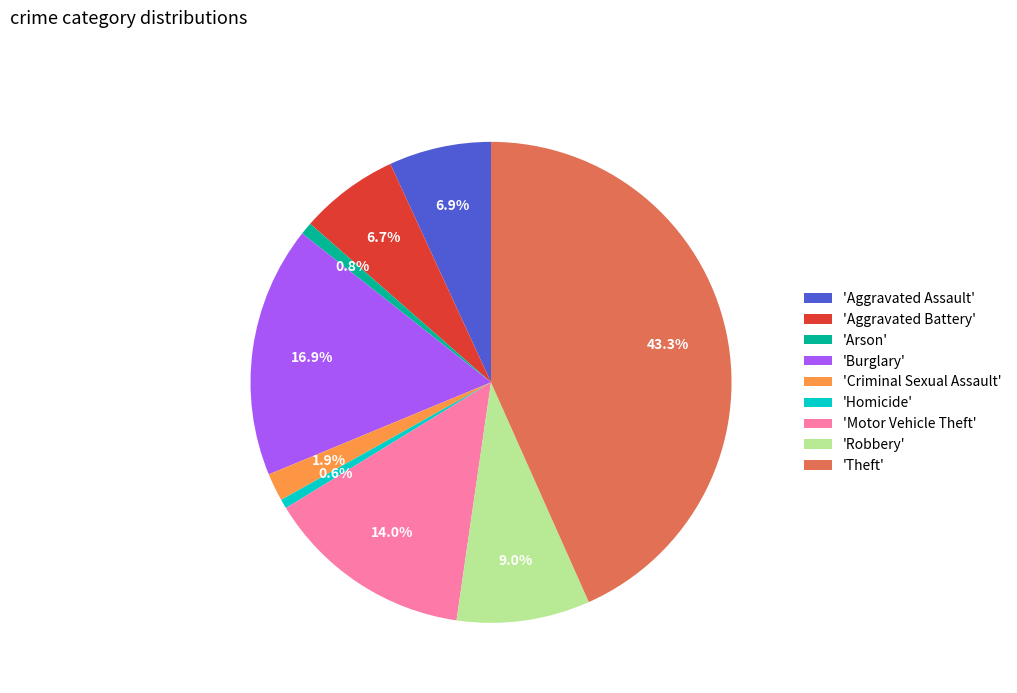

Is there a majority slice in this chart?

No